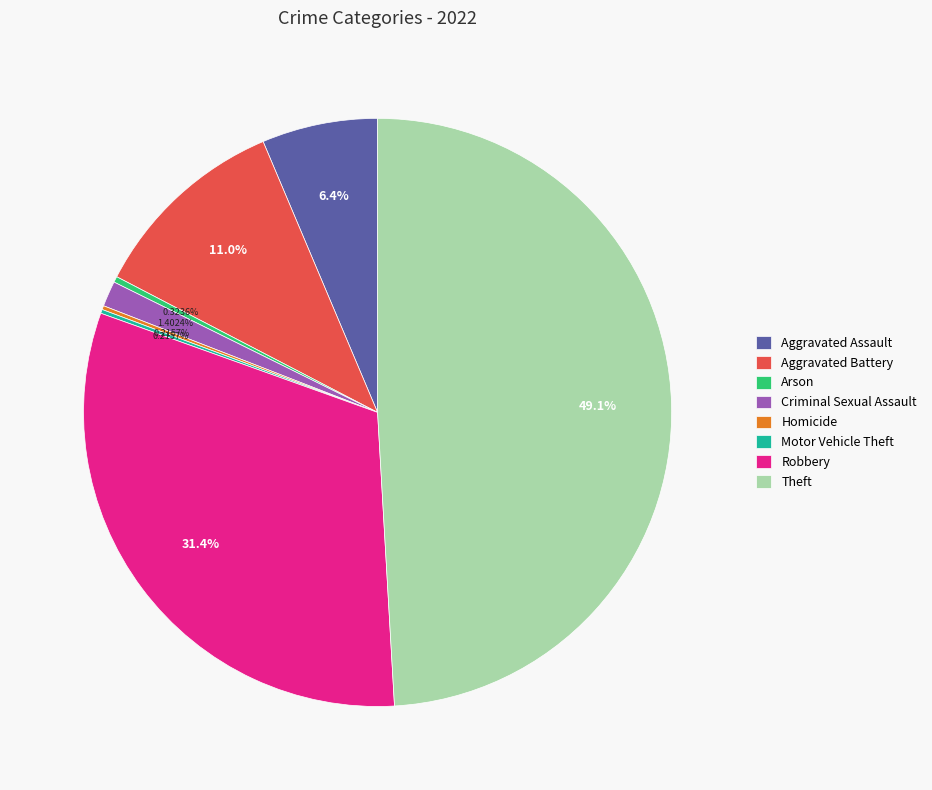

Does any single category account for the majority?

No